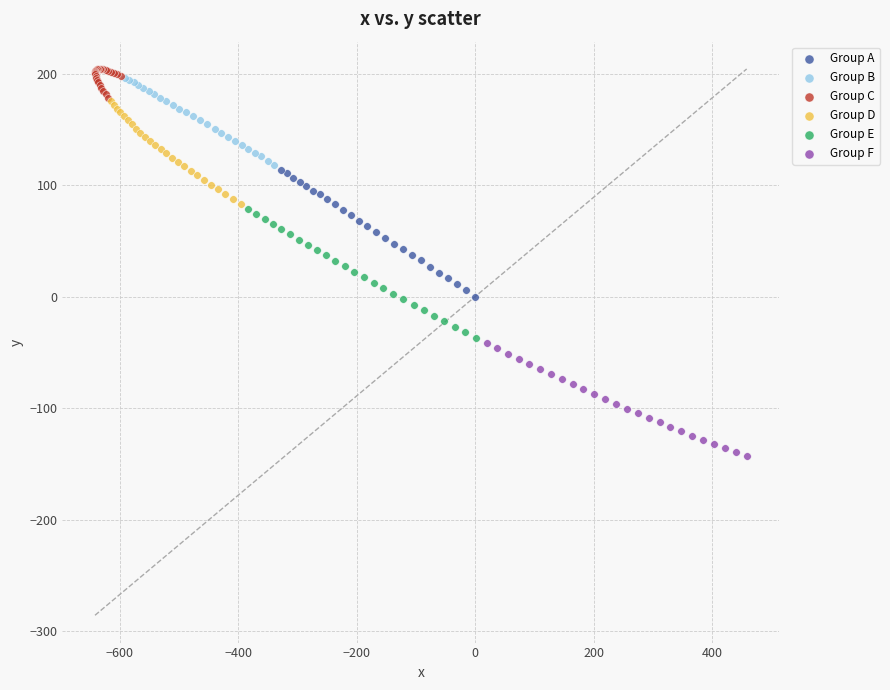

Which series contains the lowest Y value?

Group F